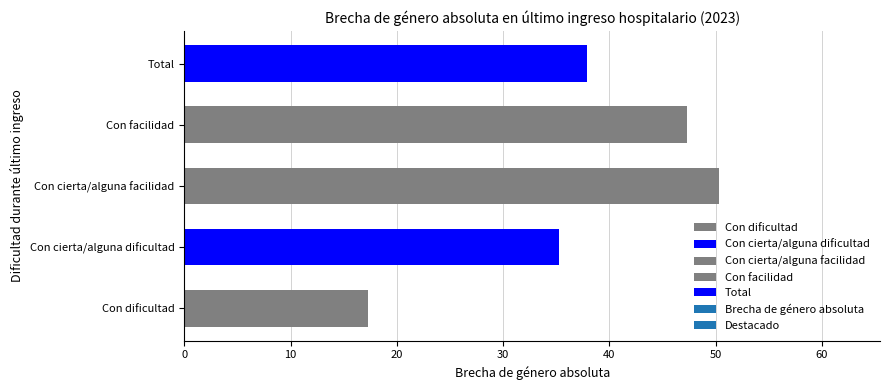

What is the change in value from Con facilidad to Total?

-9.4